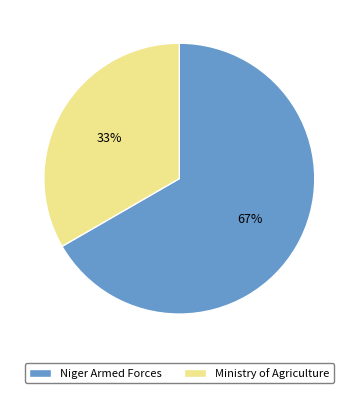

What is the ratio of the value at Ministry of Agriculture to the value at Niger Armed Forces?

0.5